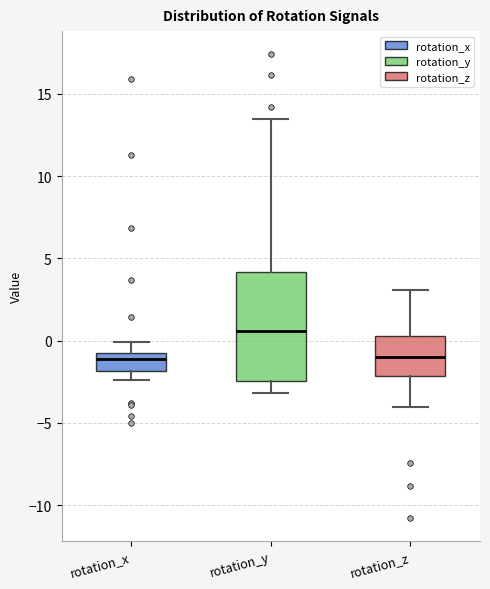

Reading left to right, read every box against the y-axis: the position of its median line, the range the box covers, and the ends of its whiskers. The values are not printed on the chart, so give them approximately, as read against the axis.

rotation_x: median -1.0 (inside the box), box -2.0 to -1.0, whiskers -2.5 to 0.0
rotation_y: median 0.5, box -2.5 to 4.0, whiskers -3.0 to 13.5
rotation_z: median -1.0, box -2.0 to 0.5, whiskers -4.0 to 3.0